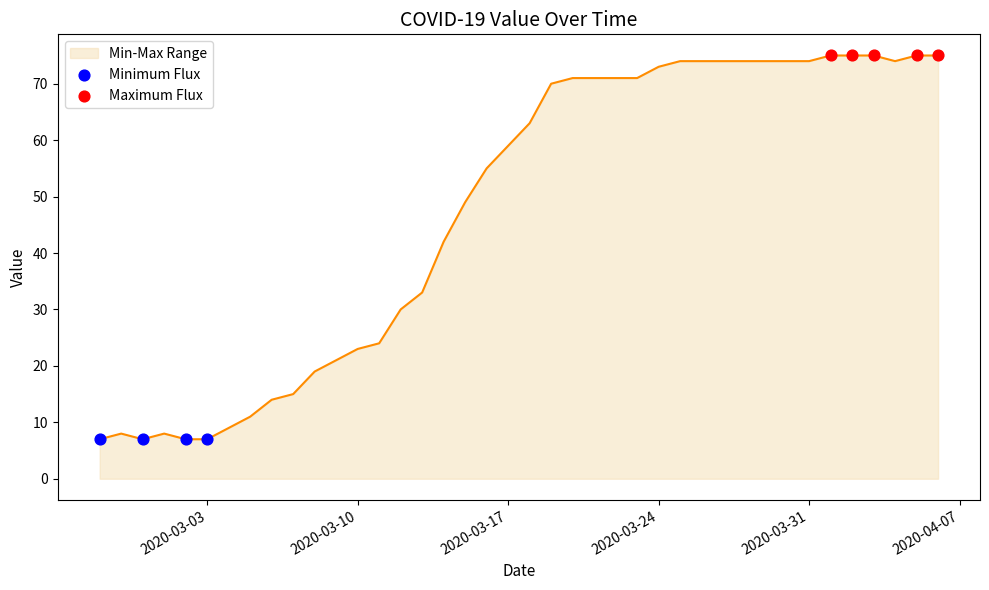

What is the difference between the maximum and minimum values?

68